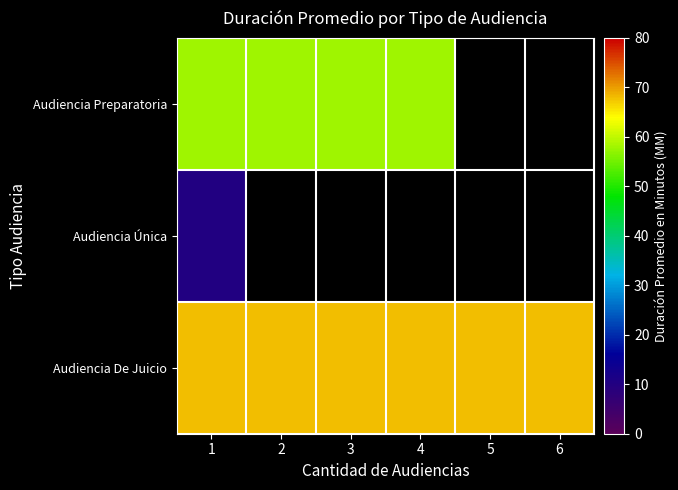

Rank the series by their maximum value, from lowest to highest.

Audiencia Única, Audiencia Preparatoria, Audiencia De Juicio